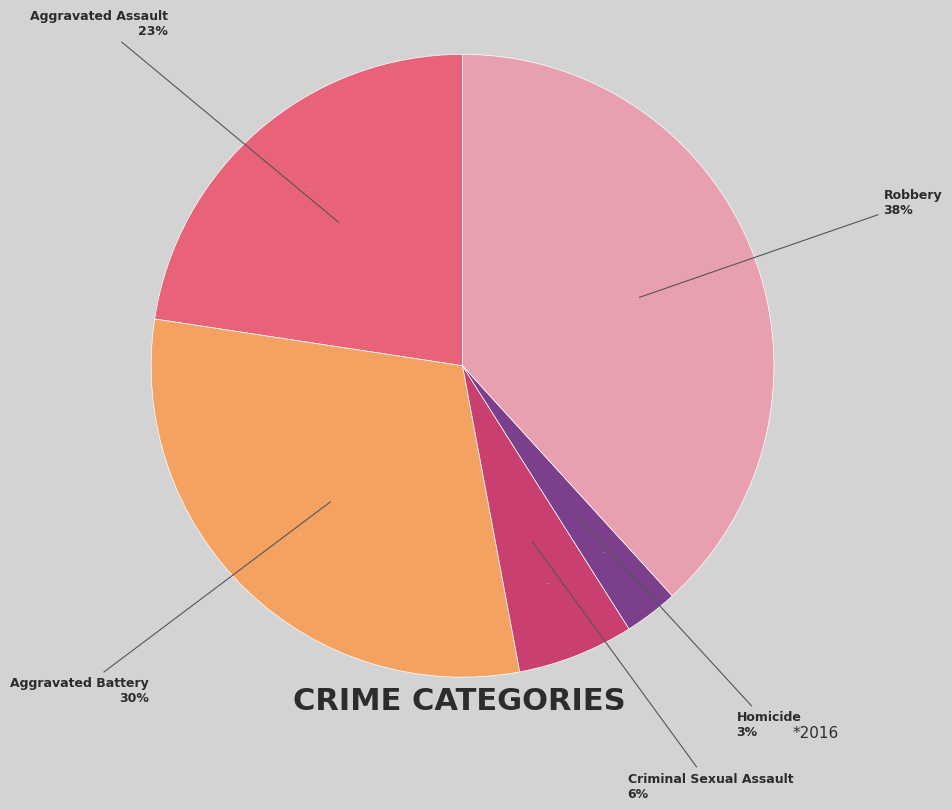

How many segments does this pie chart have?

5